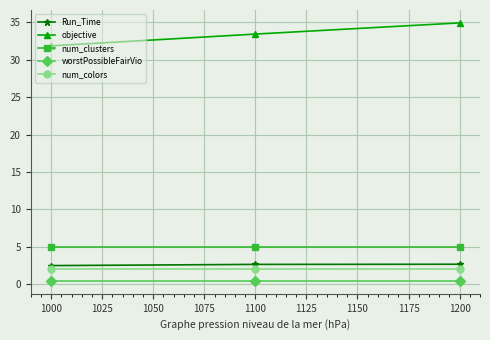

At how many categories does at least one series exceed 13?

3